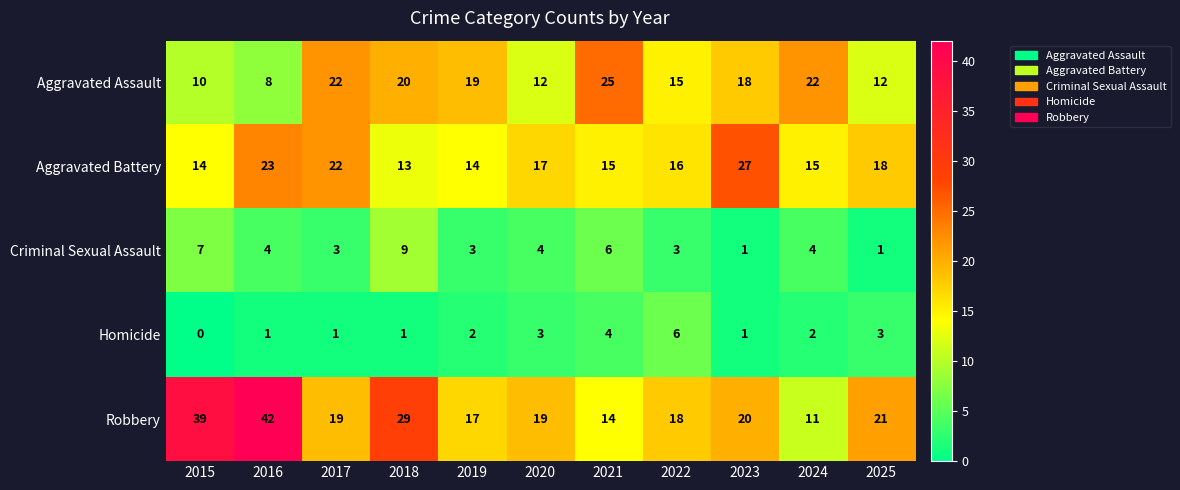

Between 2018 and 2022, which series saw the biggest shift?

Robbery